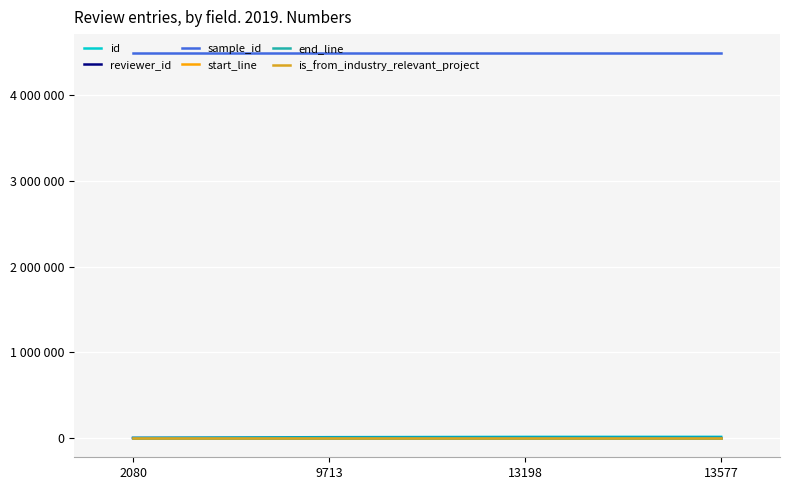

True or false: reviewer_id has more than 1 interior local peaks.

False